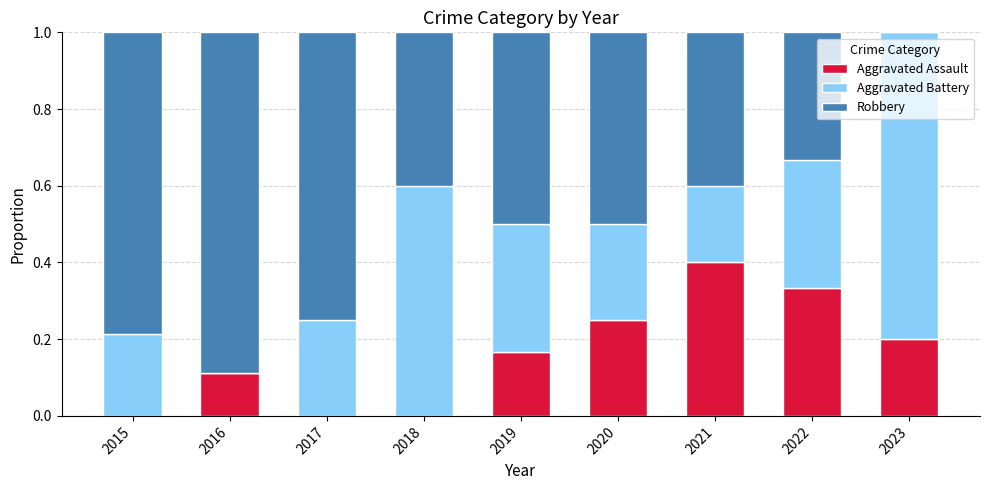

The Aggravated Assault series shows 0.4 at 2021. True or false?

True